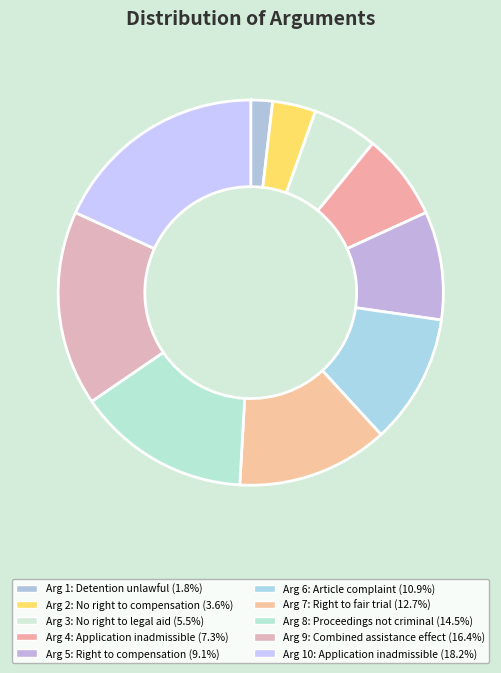

Rank the categories by value from highest to lowest.

Arg 10: Application inadmissible, Arg 9: Combined assistance effect, Arg 8: Proceedings not criminal, Arg 7: Right to fair trial, Arg 6: Article complaint, Arg 5: Right to compensation, Arg 4: Application inadmissible, Arg 3: No right to legal aid, Arg 2: No right to compensation, Arg 1: Detention unlawful